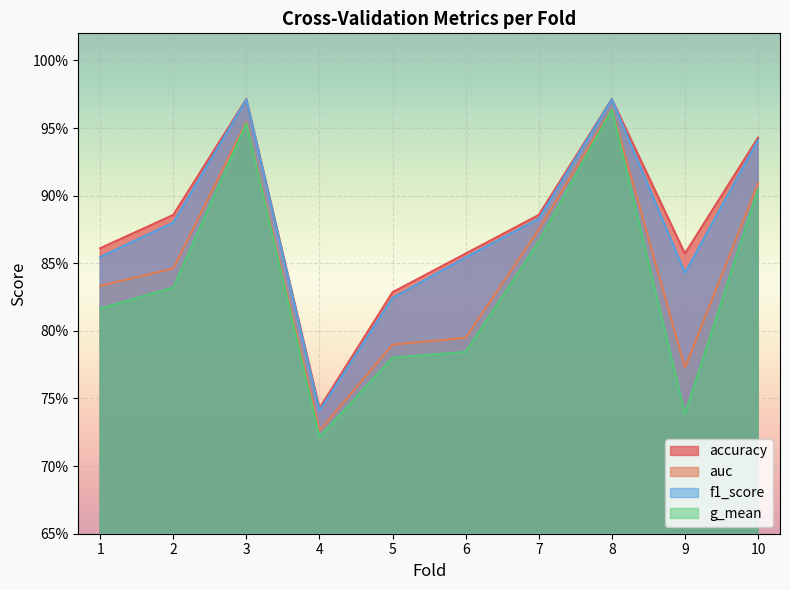

At 3, list the series in order from largest to smallest.

accuracy, f1_score, auc, g_mean